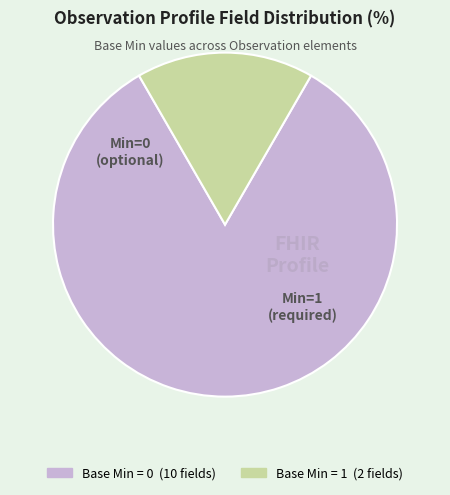

Is there a majority slice in this chart?

Yes